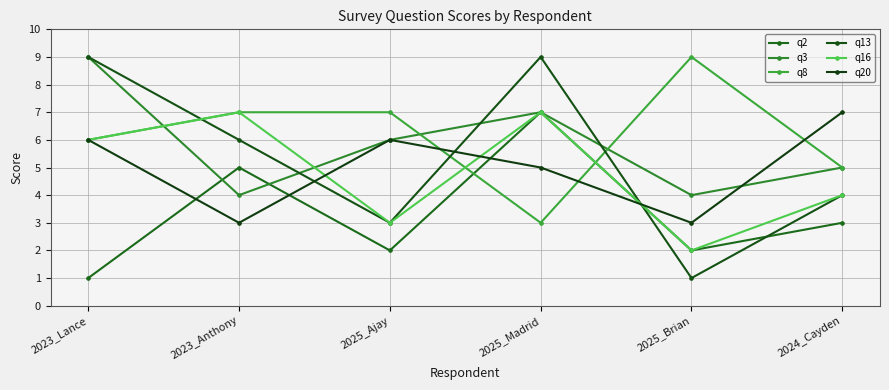

Reading left to right, extract all data points from this chart.

q2: 1	5	2	7	2	3
q3: 9	4	6	7	4	5
q8: 6	7	7	3	9	5
q13: 9	6	3	9	1	4
q16: 6	7	3	7	2	4
q20: 6	3	6	5	3	7